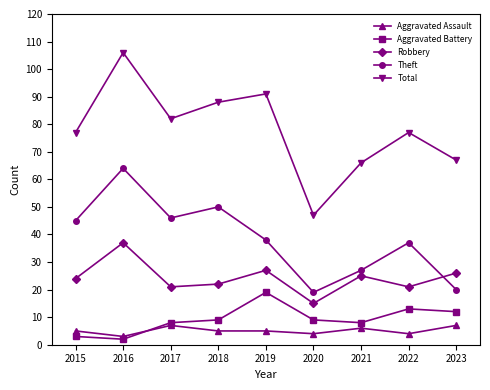

What is the sum of all Aggravated Assault values?

46